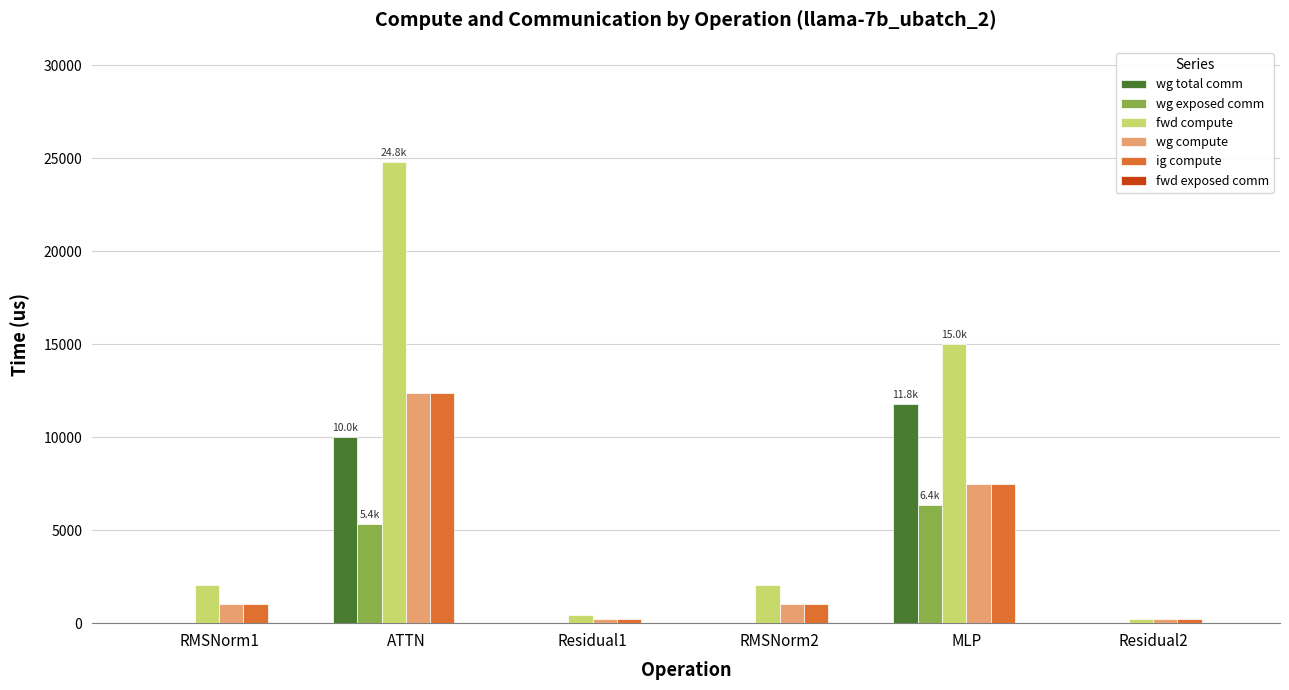

What is the sum of all wg exposed comm values?

11733.0